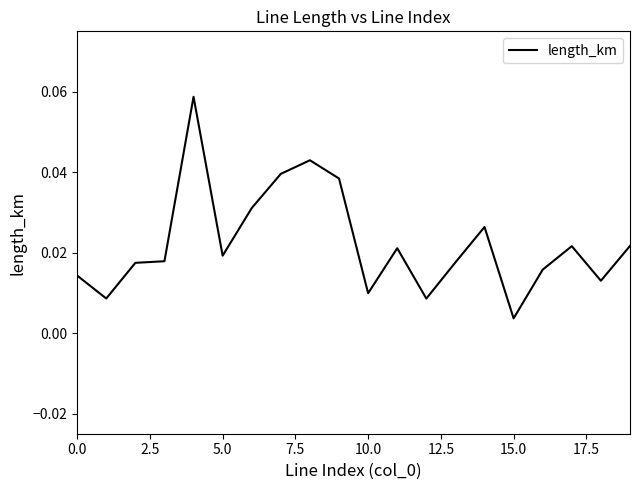

Does the chart have visible grid lines?

No